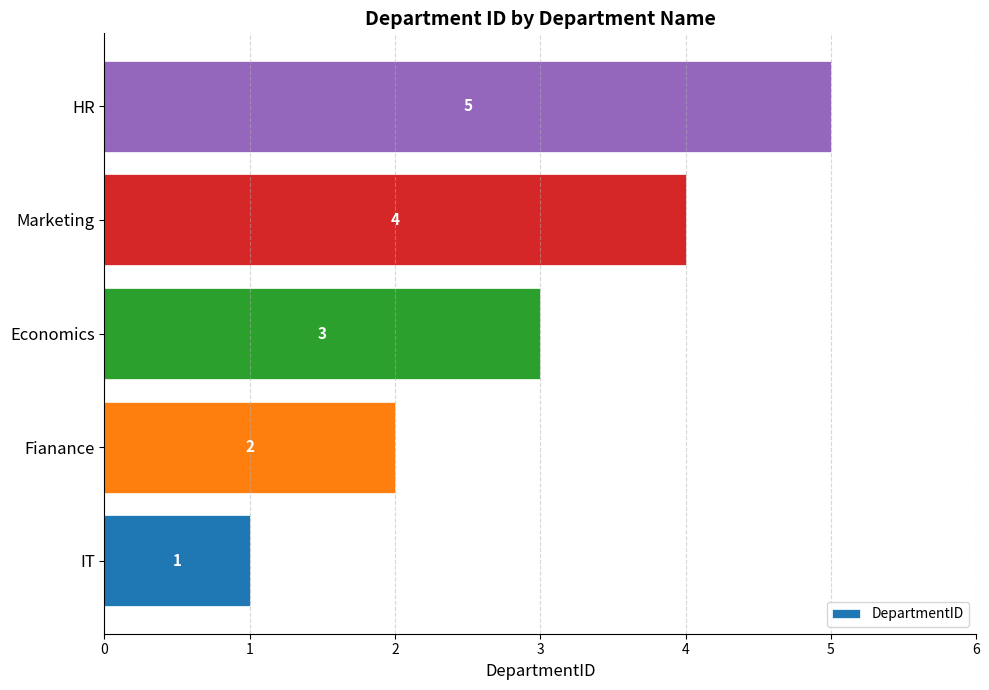

Count the values in the range 2 to 4.

3